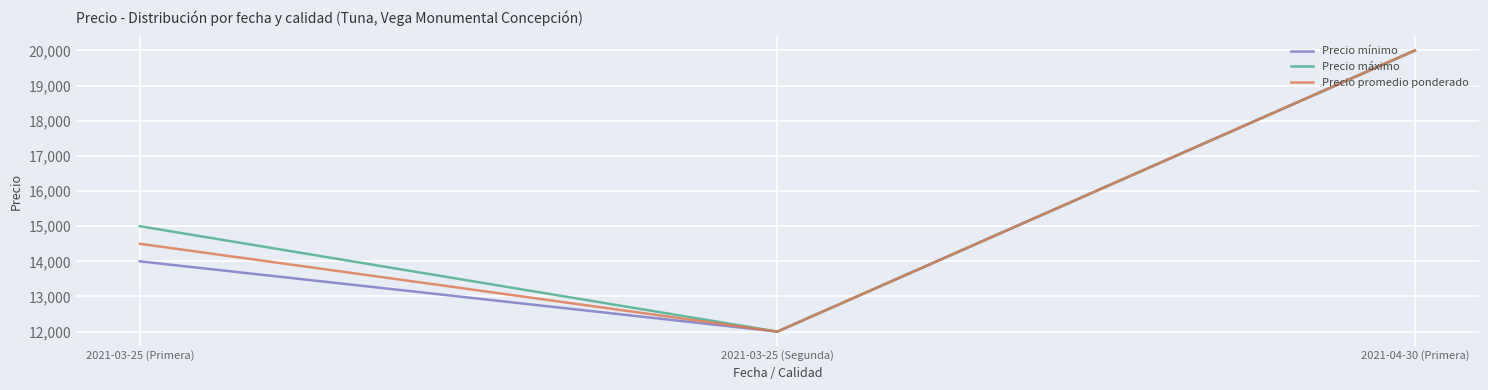

What is the total value across all series at 2021-03-25 (Primera)?

43500